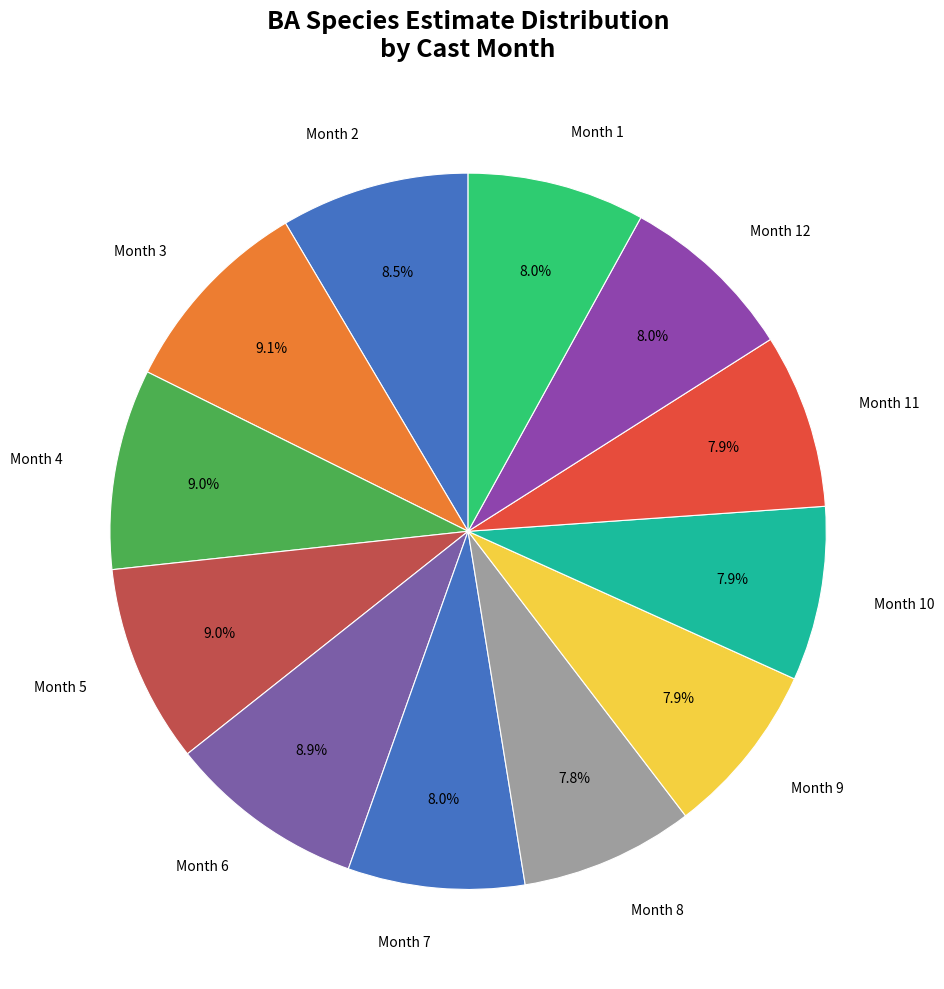

Rank the categories by value from highest to lowest.

3, 4, 5, 6, 2, 1, 12, 7, 11, 10, 9, 8